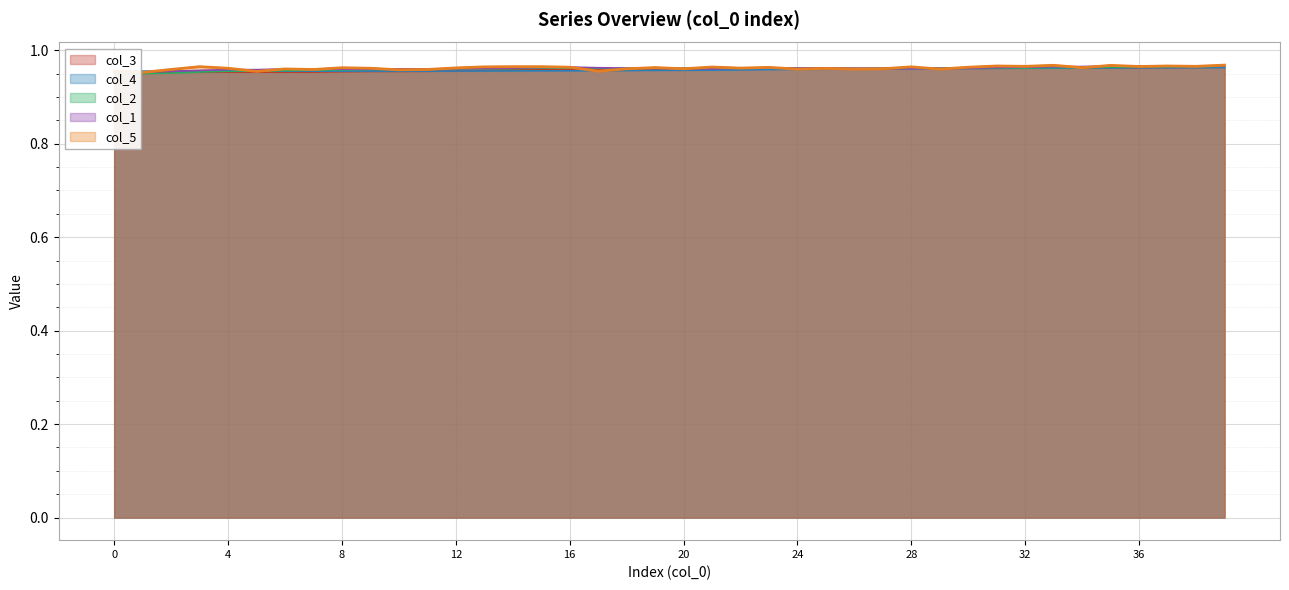

What is the approximate value of col_4 at 9?

1.0